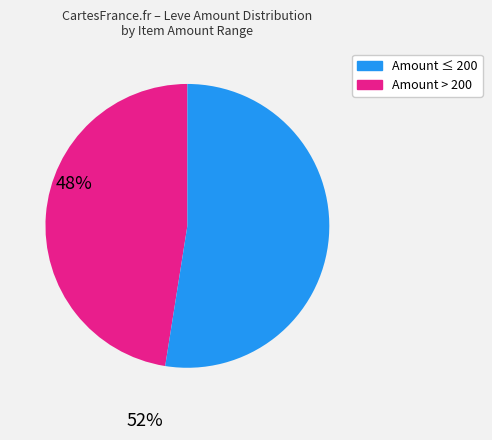

How many segments does this pie chart have?

2